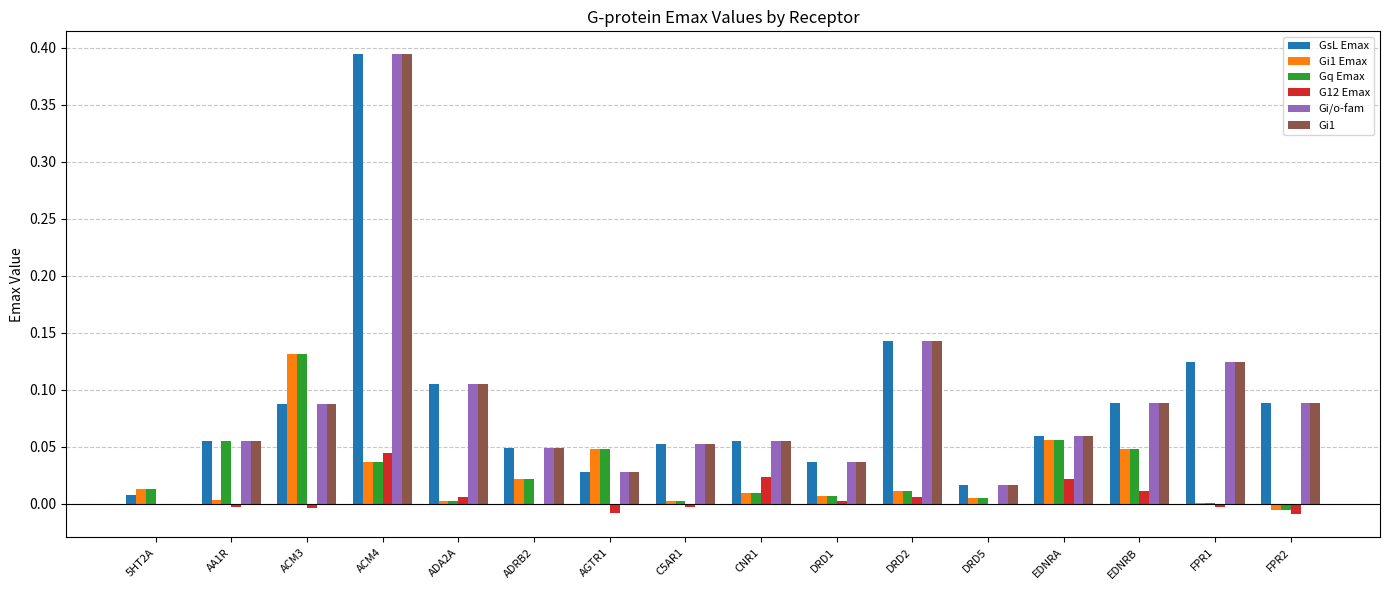

Which category has the highest value in the GsL Emax series?

ACM4